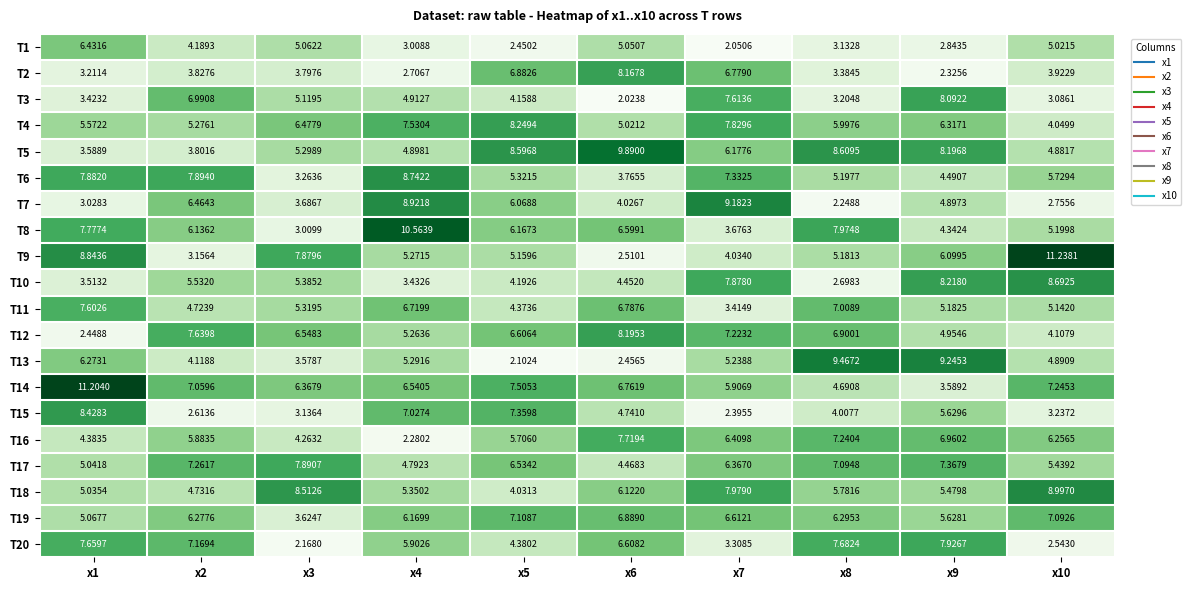

List the series in order of their peak value, highest first.

T9, T14, T8, T5, T13, T7, T18, T6, T10, T15, T4, T12, T2, T3, T20, T17, T16, T11, T19, T1